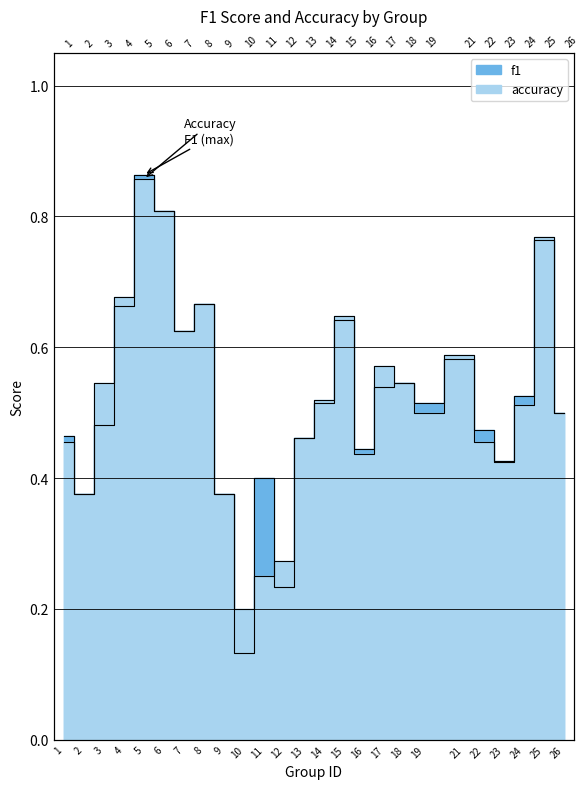

What is the value of the f1 point at the 6th from the left?

0.8